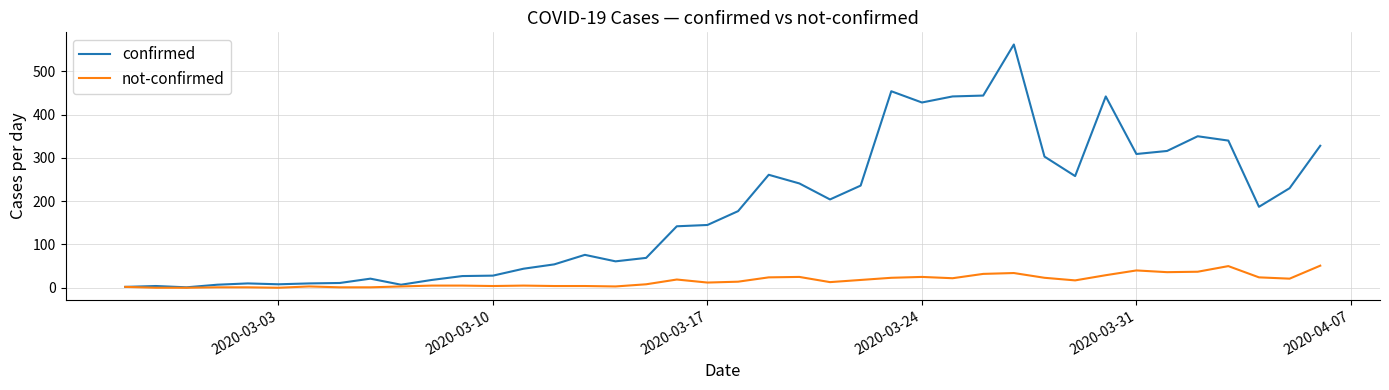

What is the maximum value for confirmed?

562